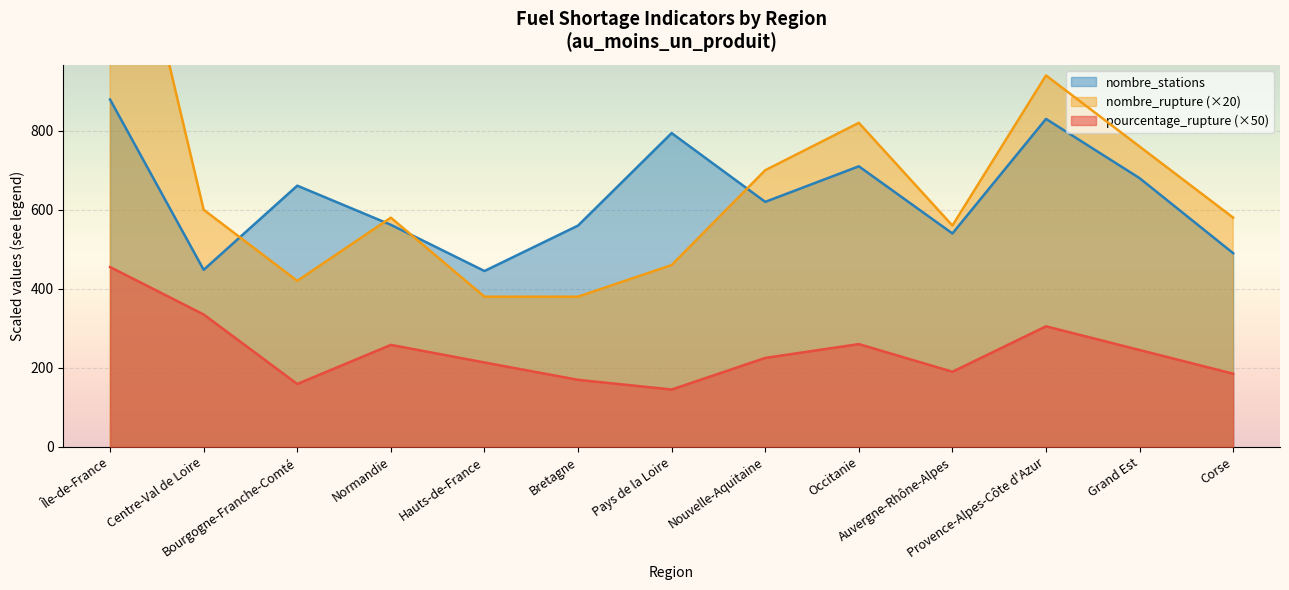

True or false: nombre_rupture and pourcentage_rupture cross at least once.

False